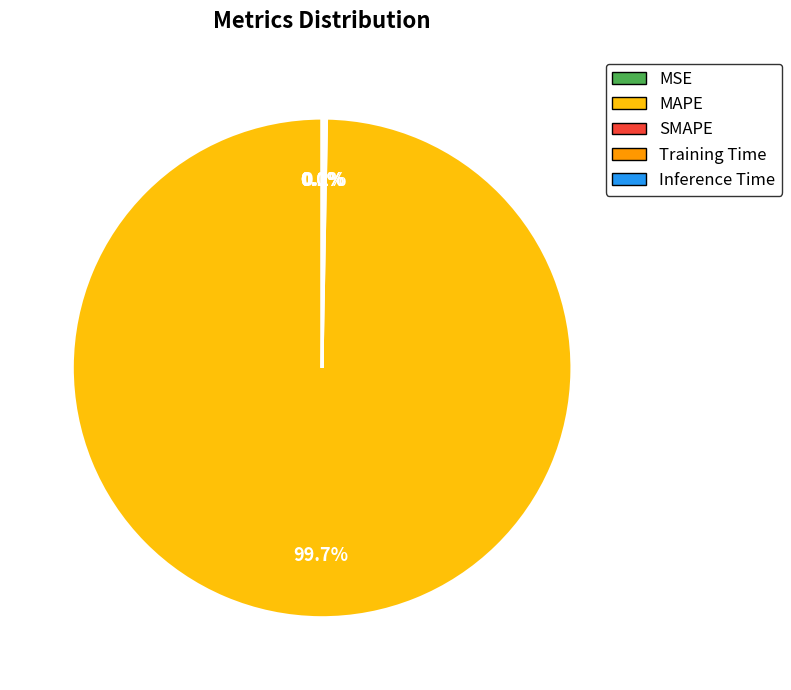

To the nearest percent, what is the difference between the largest and smallest slice percentages?

100%